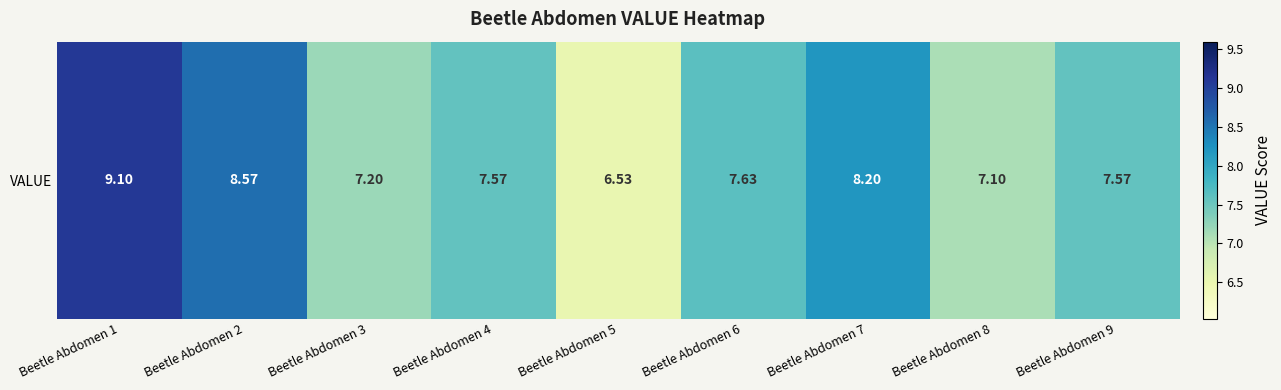

At which category does the chart reach its peak across all series?

Beetle Abdomen 1